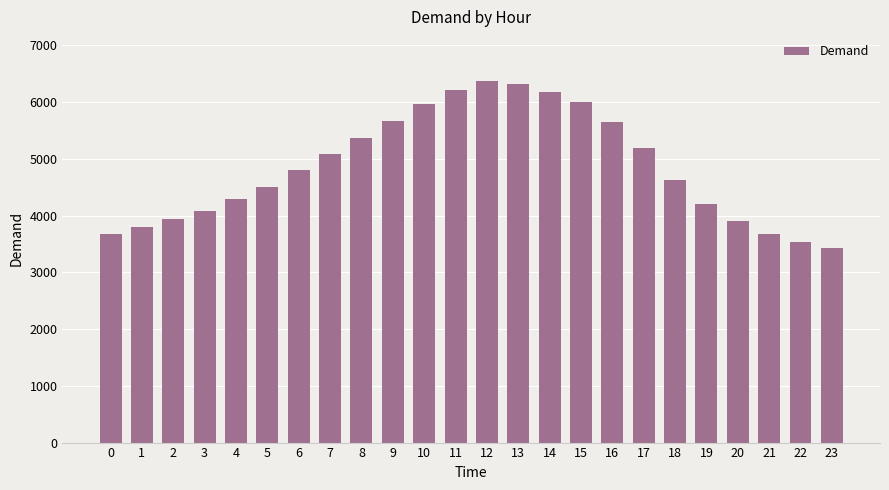

The chart shows a value of 6314 at 13. True or false?

True